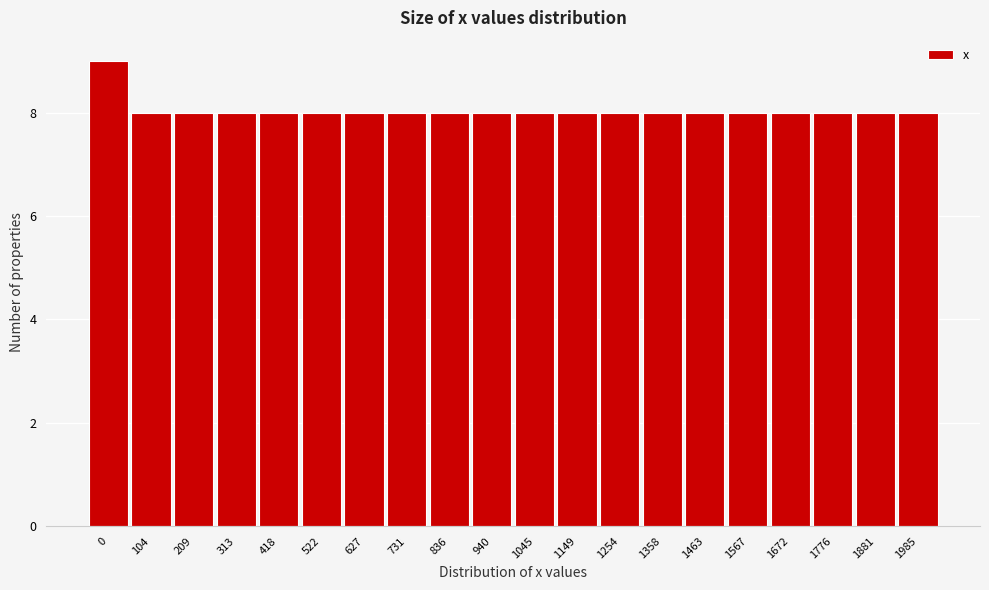

Reading left to right, what are all the values shown in this chart?

0=9	104=8	209=8	313=8	418=8	522=8	627=8	731=8	836=8	940=8	1045=8	1149=8	1254=8	1358=8	1463=8	1567=8	1672=8	1776=8	1881=8	1985=8